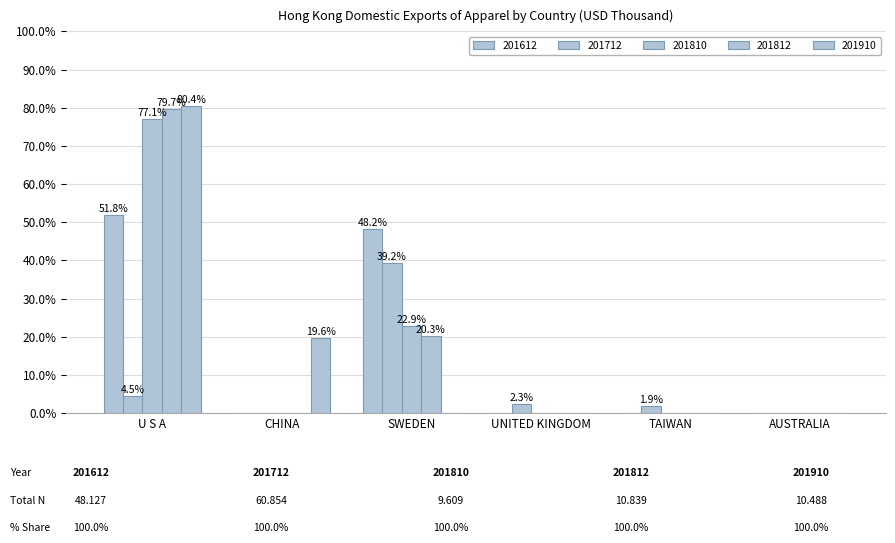

Reading left to right, list all the values displayed in this chart.

201612: 0.5	0.0	0.5	0.0	0.0	0.0
201712: 0.0	0.0	0.4	0.0	0.0	0.0
201810: 0.8	0.0	0.2	0.0	0.0	0.0
201812: 0.8	0.0	0.2	0.0	0.0	0.0
201910: 0.8	0.2	0.0	0.0	0.0	0.0